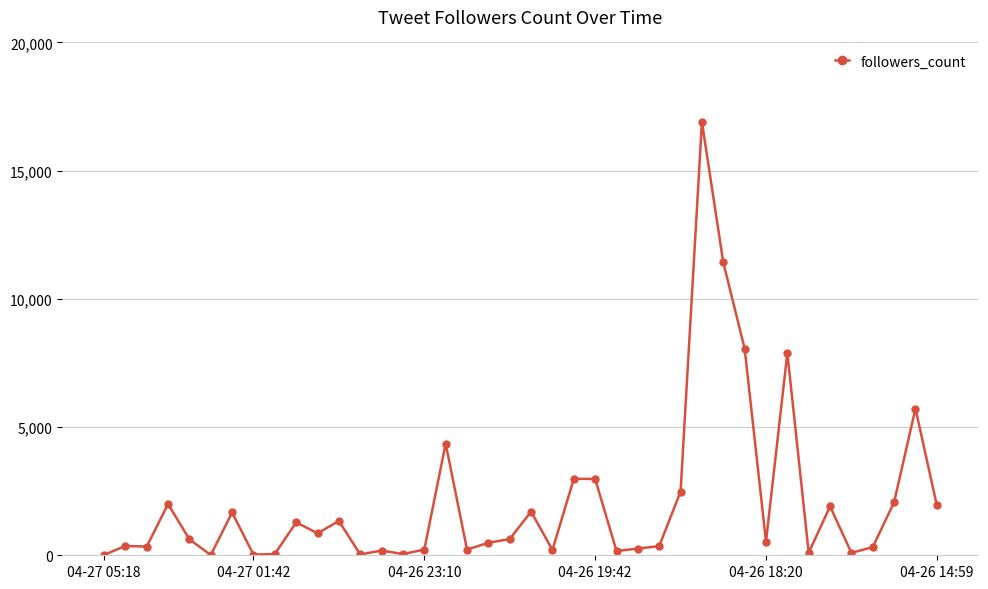

True or false: there are more than 0 points higher than both neighbors.

True